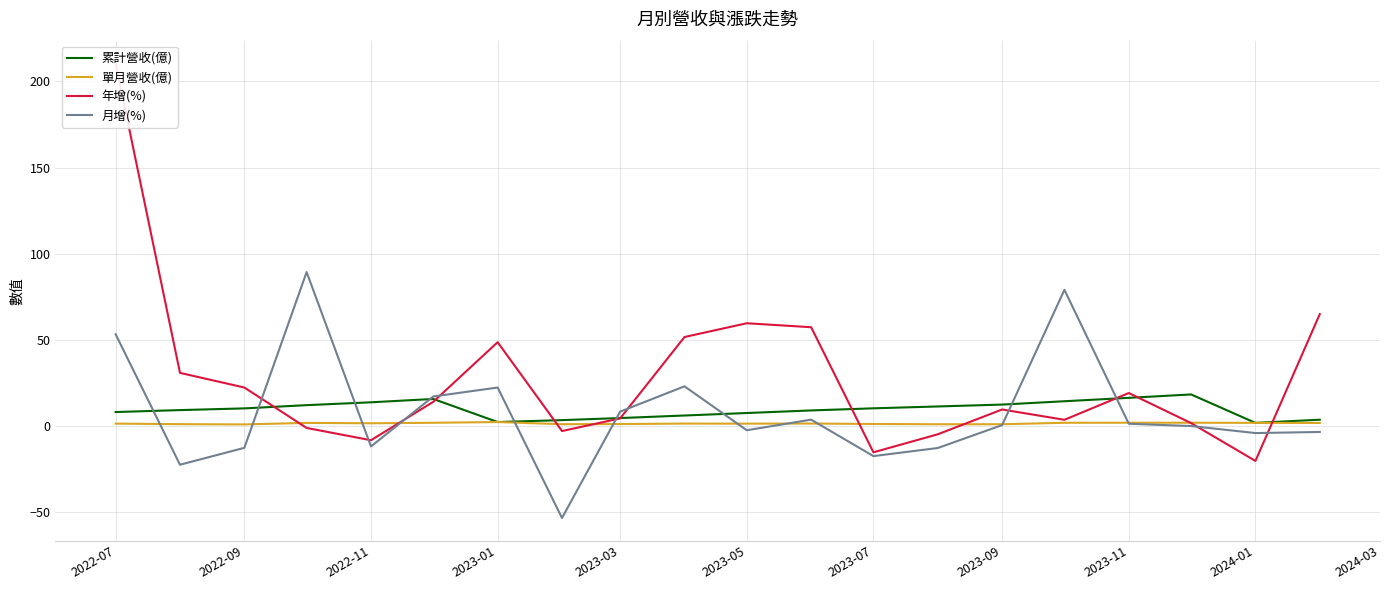

The 累計營收(億) series shows 10.3 at 2023-07. True or false?

True